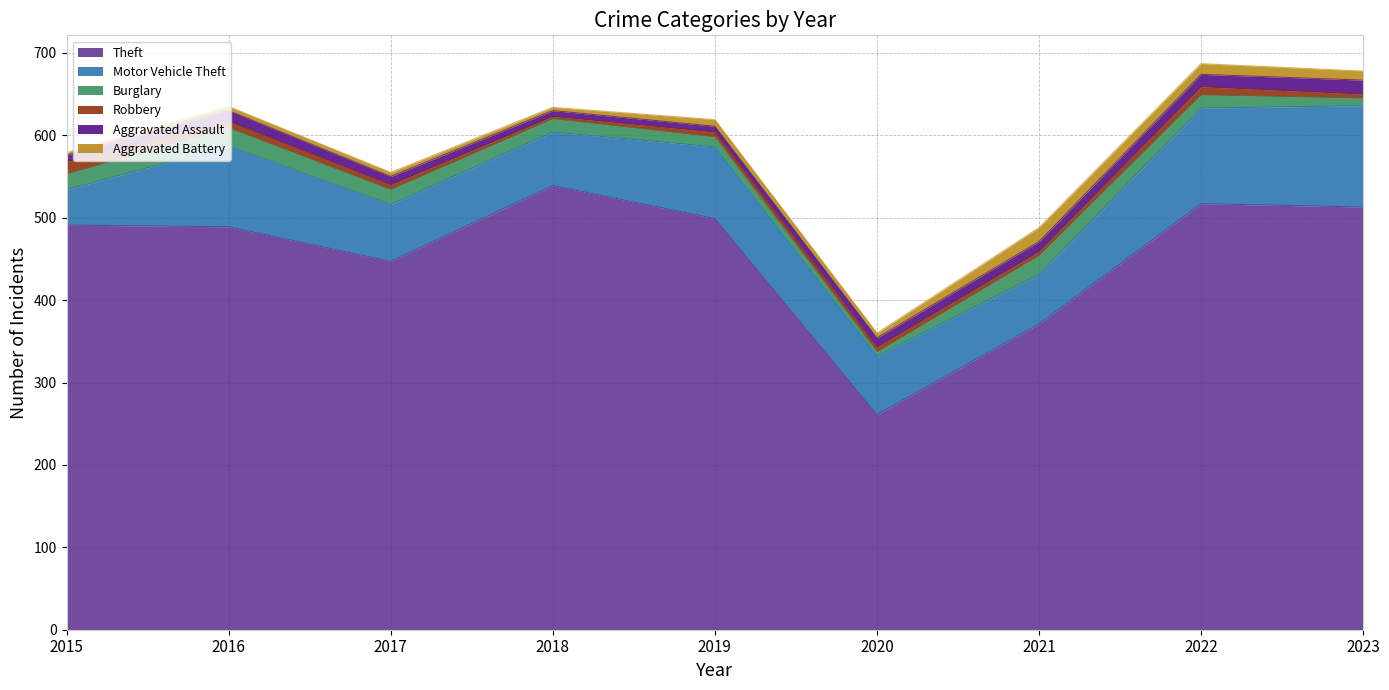

What is the sum of the Aggravated Assault values at 2018 and 2017?

17